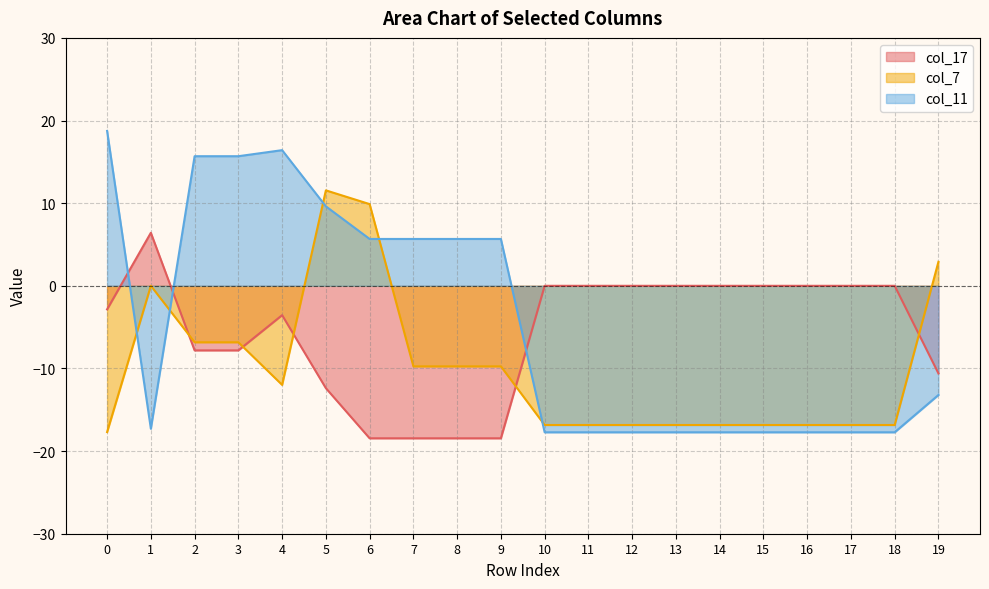

True or false: col_11 and col_7 intersect in this chart.

True